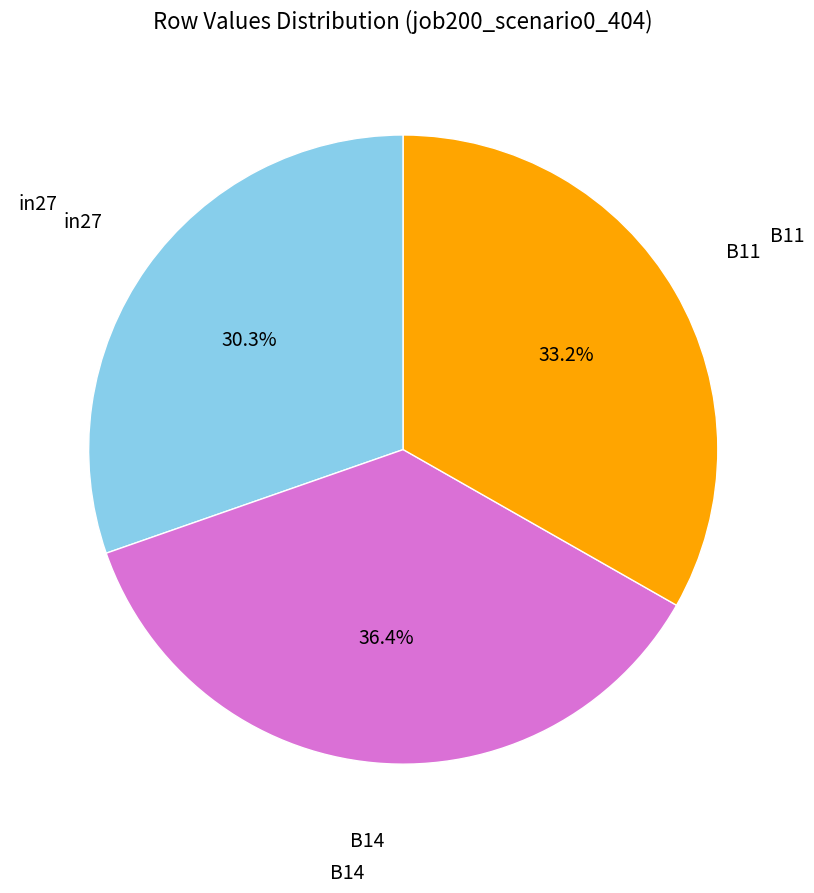

Is there a majority slice in this chart?

No